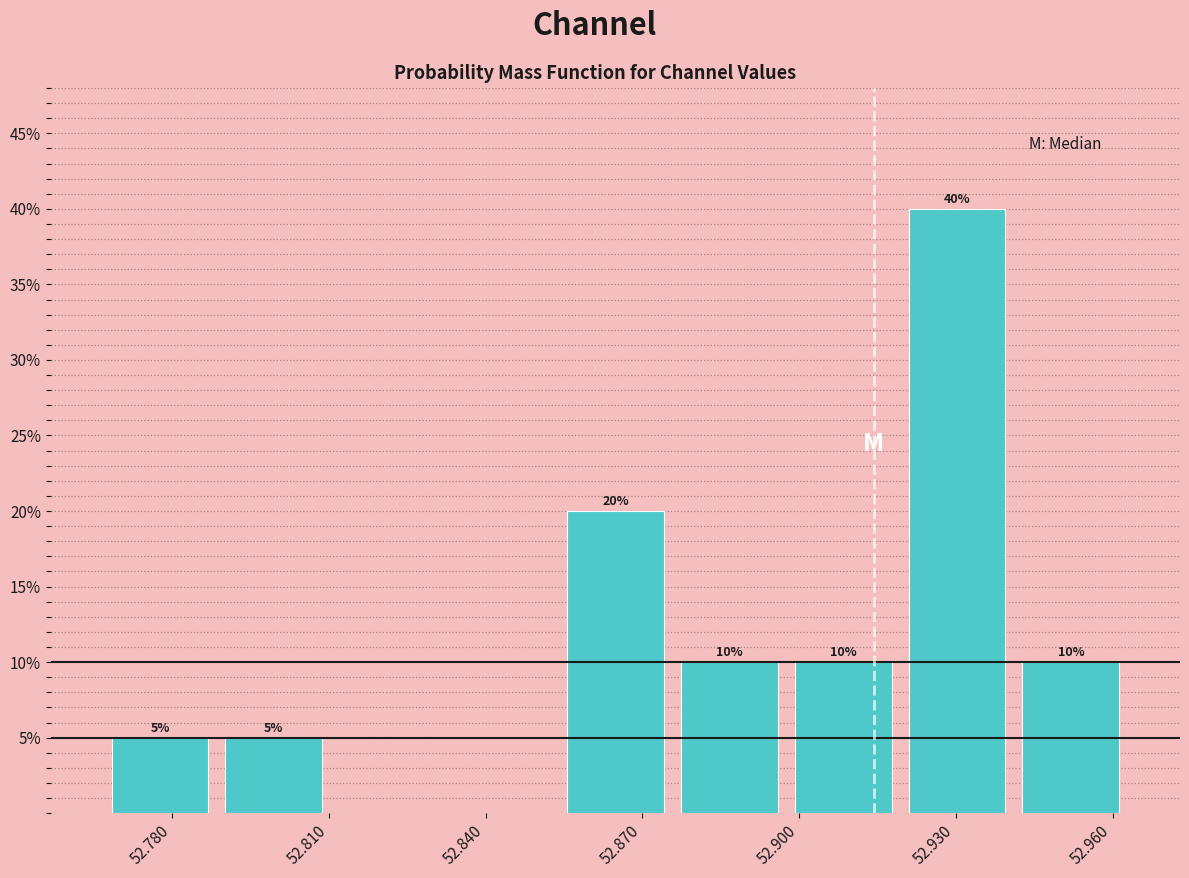

Over which range of the x-axis is the bar tallest?

52.920 to 52.940